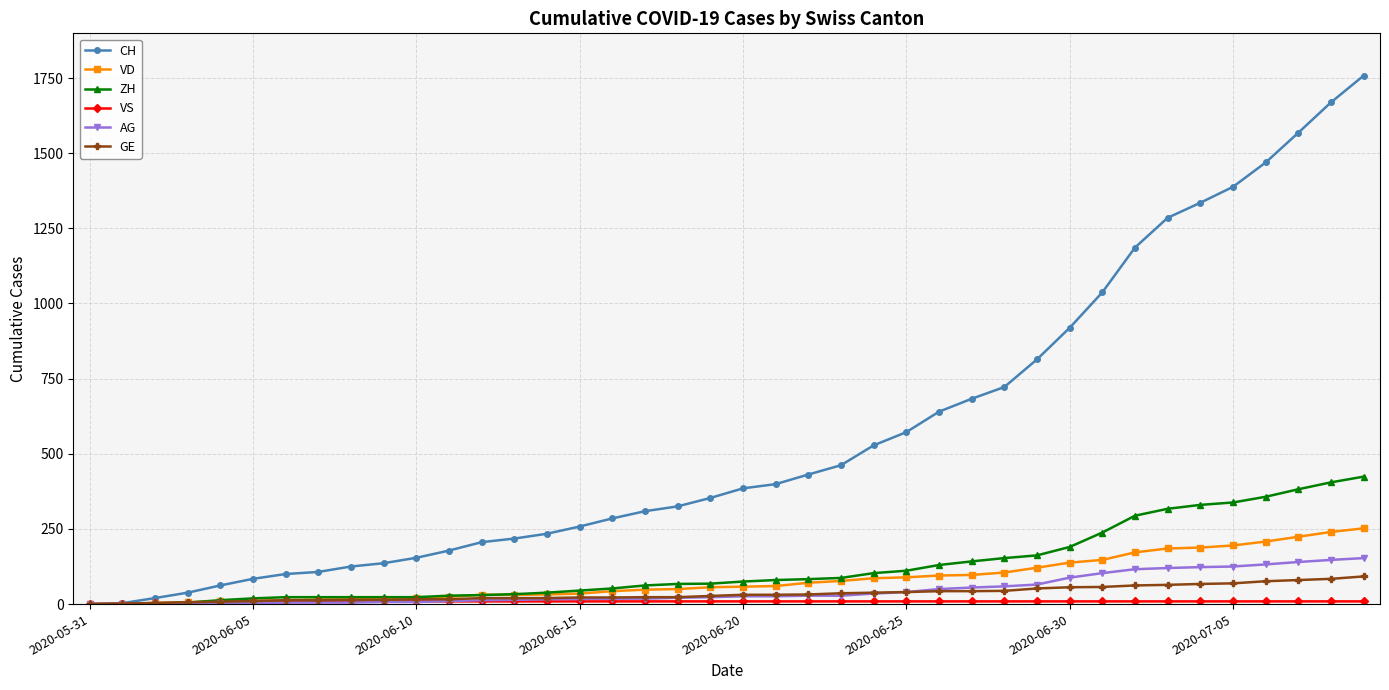

What is the maximum value for AG?

153